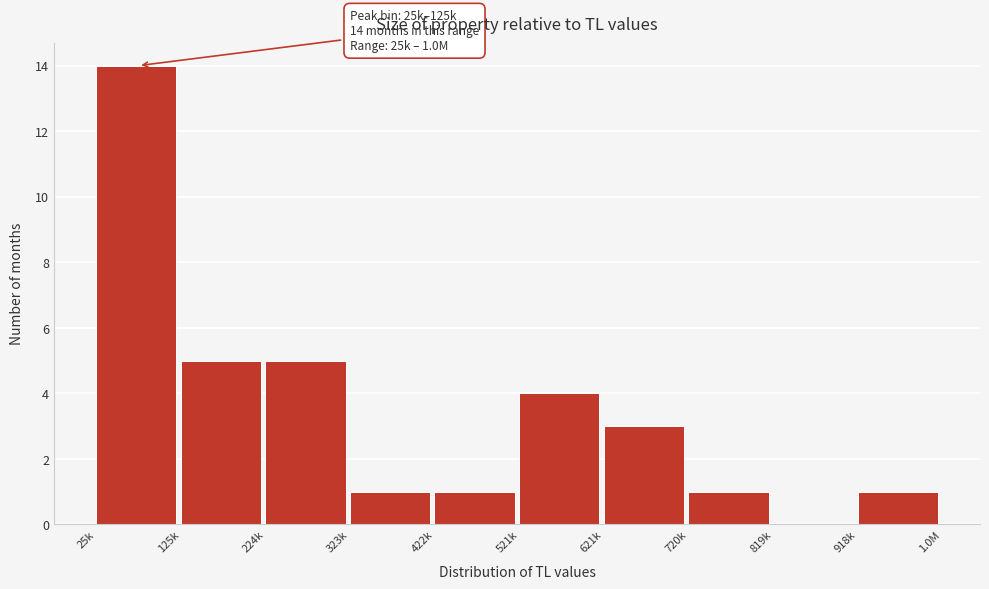

Reading left to right, list all the values displayed in this chart.

25k=14	125k=5	224k=5	323k=1	422k=1	521k=4	621k=3	720k=1	819k=0	918k=1